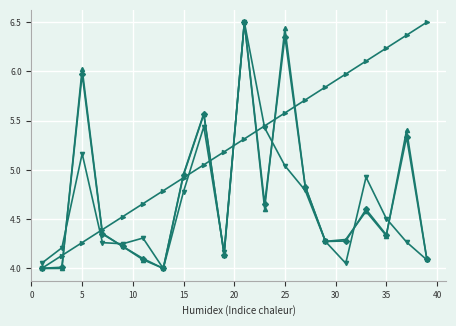

What is the minimum value shown in the chart?

4.0